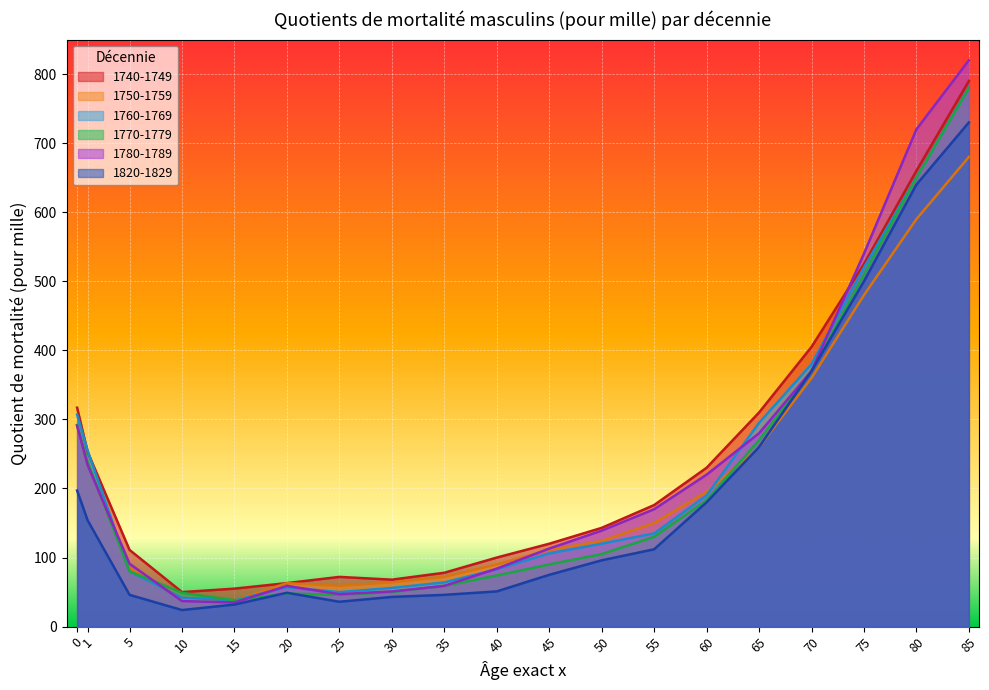

True or false: 1750-1759 and 1820-1829 intersect in this chart.

False